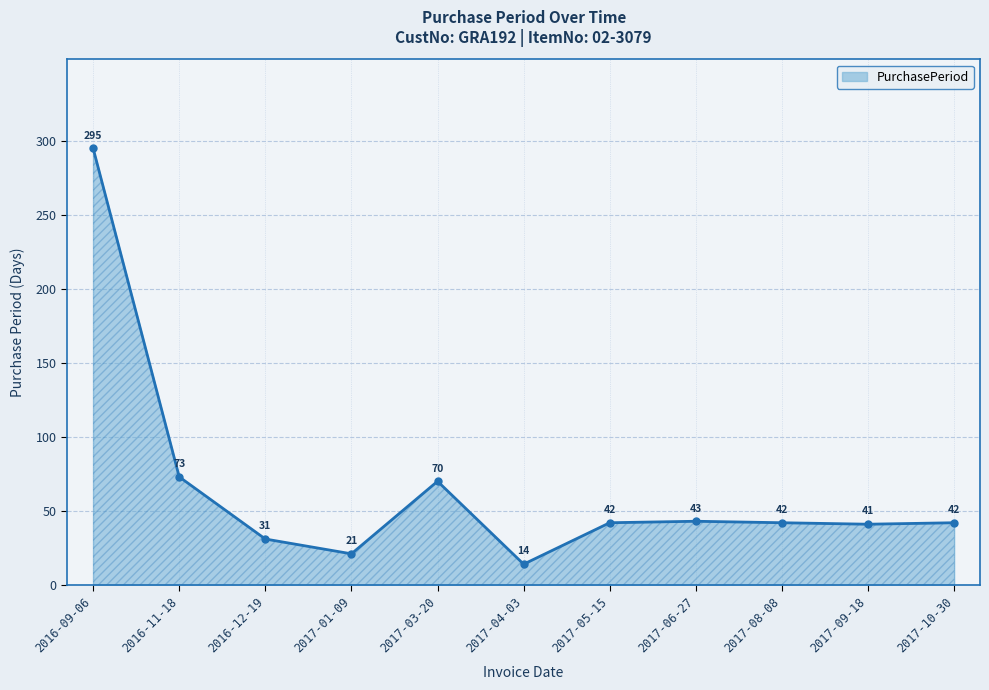

What is the approximate value at 2016-11-18?

73